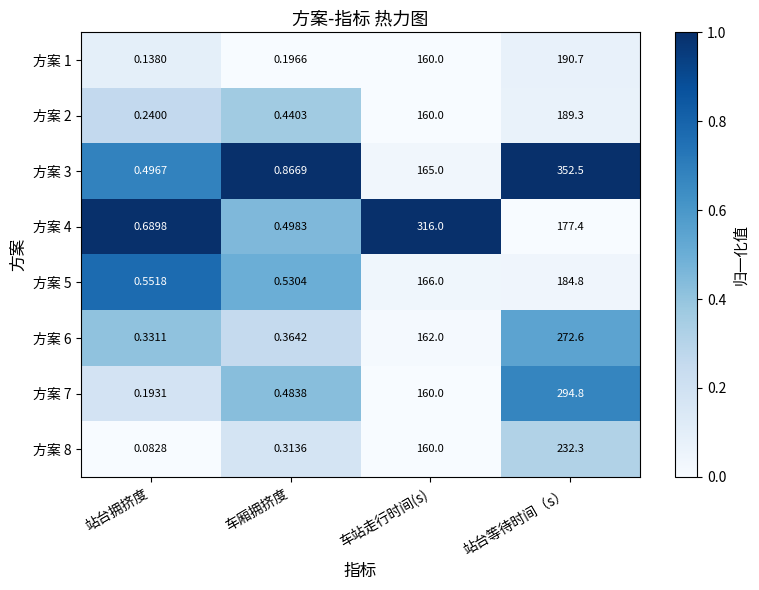

How many distinct data groups are displayed?

8